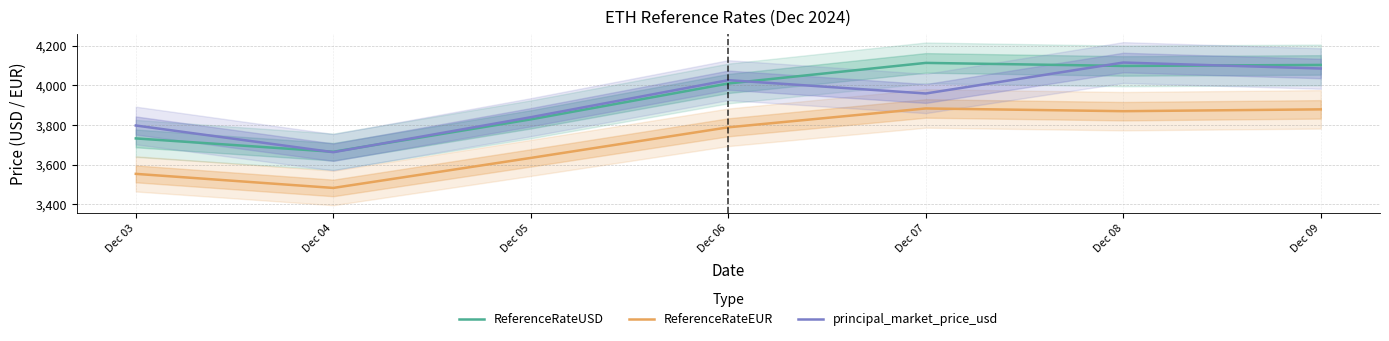

What value does the ReferenceRateUSD series have at Dec 09?

4103.7